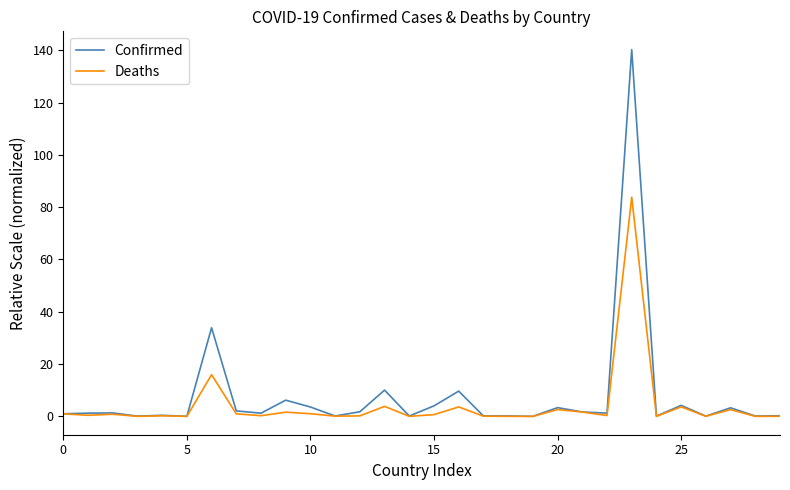

What is the difference between the maximum and second lowest values in the Deaths series?

83.8